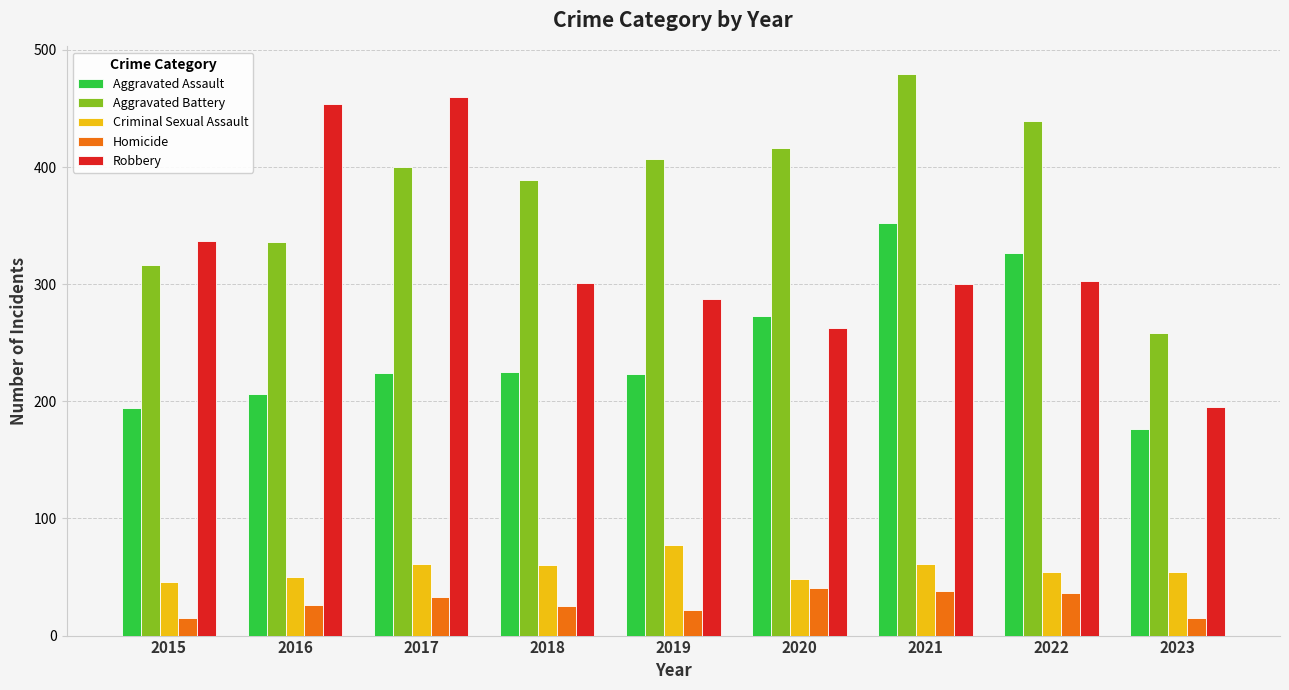

What is the difference between the second highest and minimum values in the Robbery series?

259